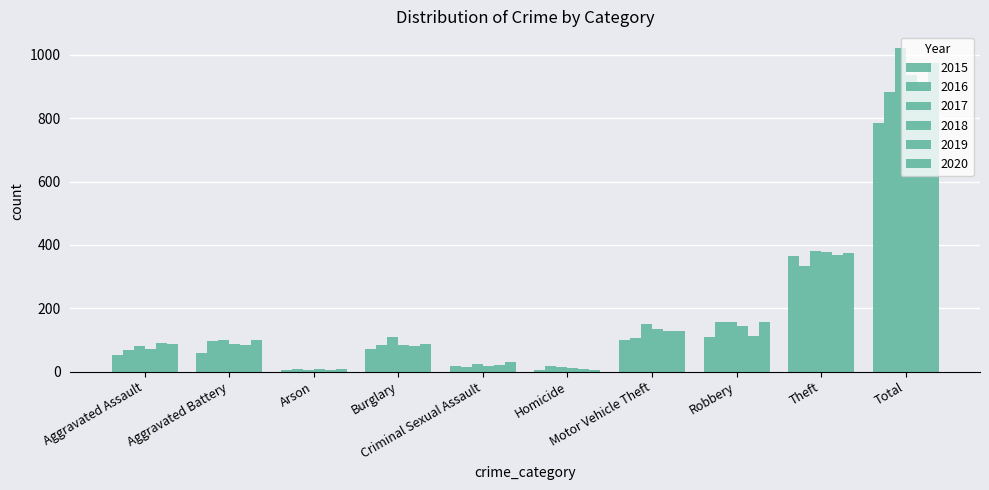

Which has a higher value, Burglary or Arson?

Burglary